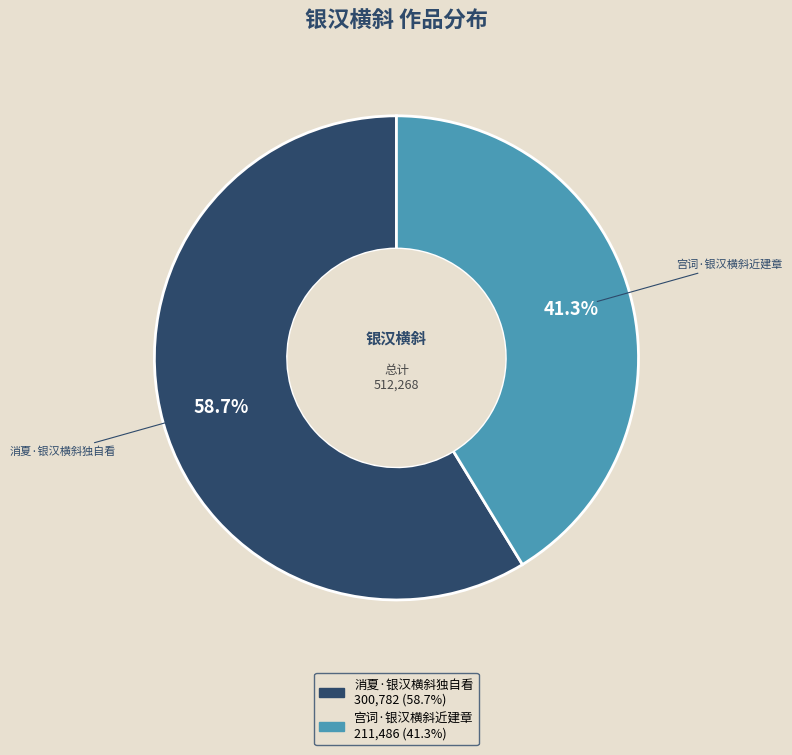

To the nearest percent, what is the average slice percentage?

50%